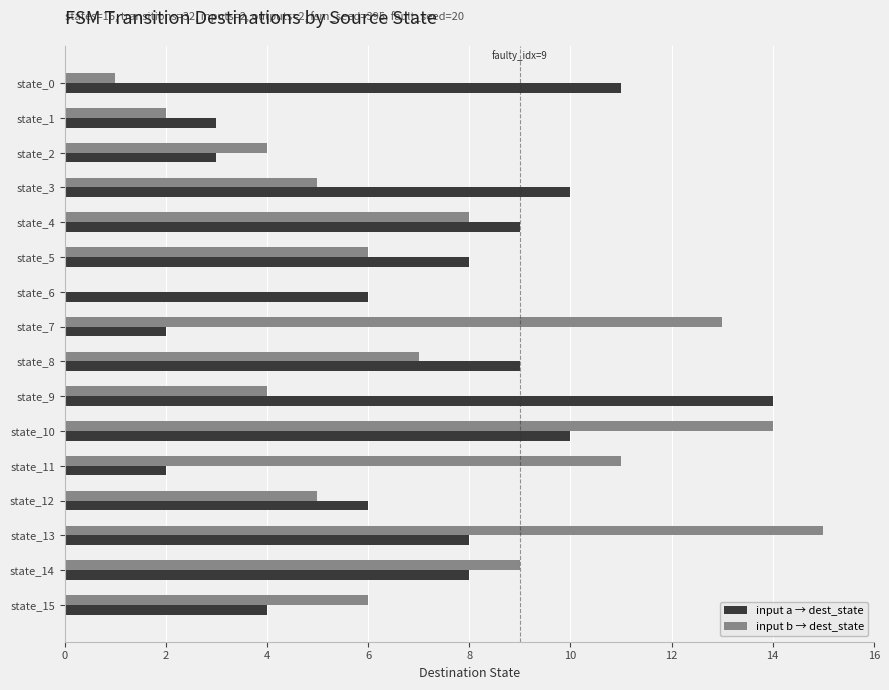

Is the value of input a → dest_state at state_12 greater than the value of input b → dest_state at state_6?

Yes